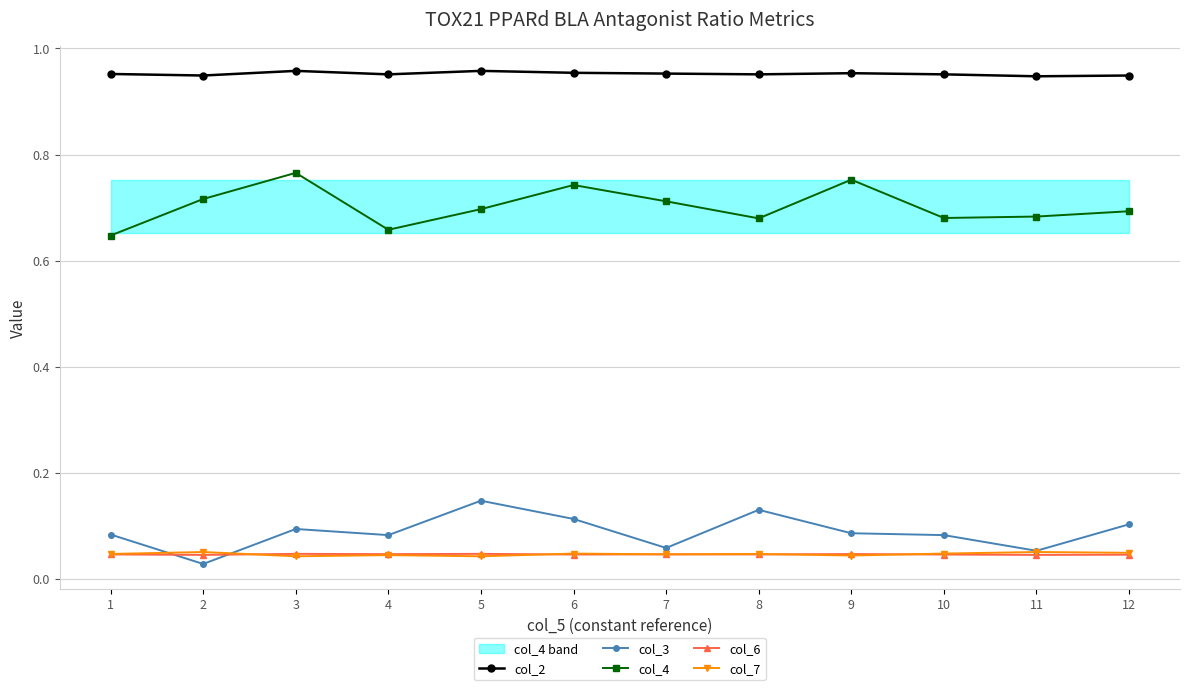

At which category does col_6 reach its first local peak?

3